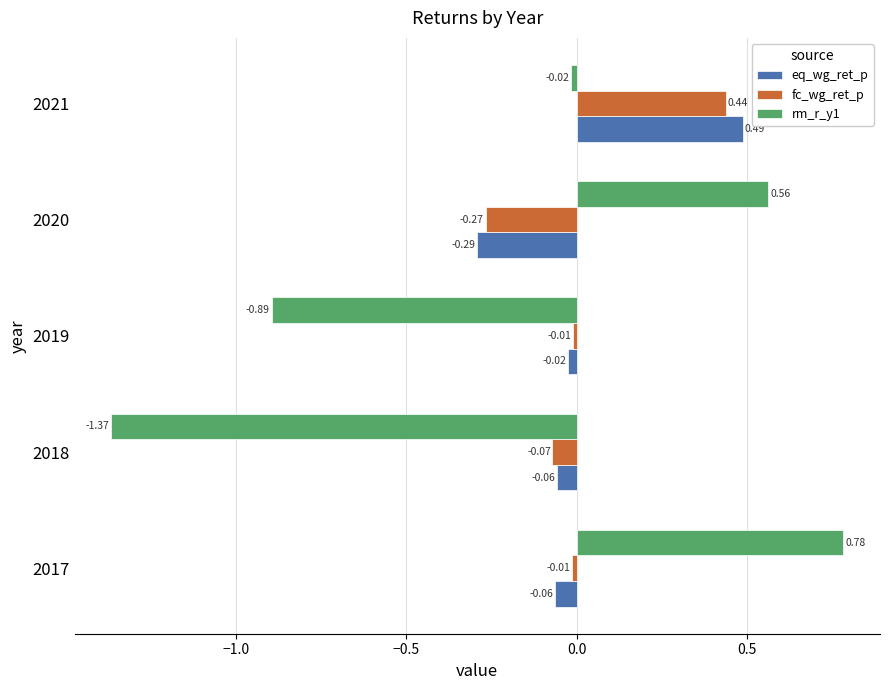

What is the difference between the second highest and minimum values in the fc_wg_ret_p series?

0.3